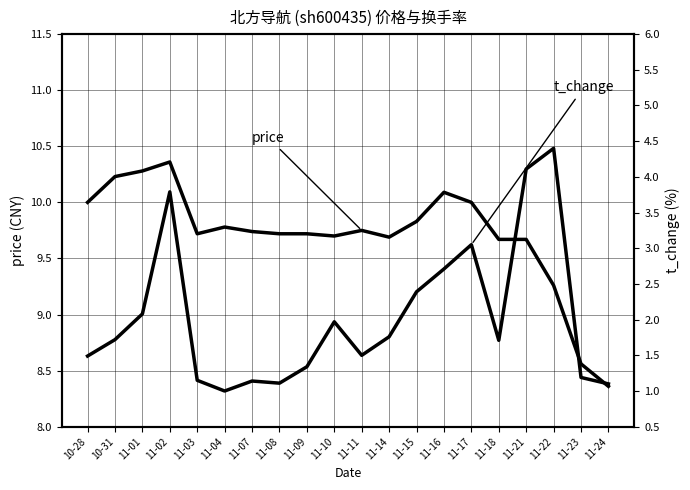

What is the difference between the second highest and minimum values in the t_change series?

3.1